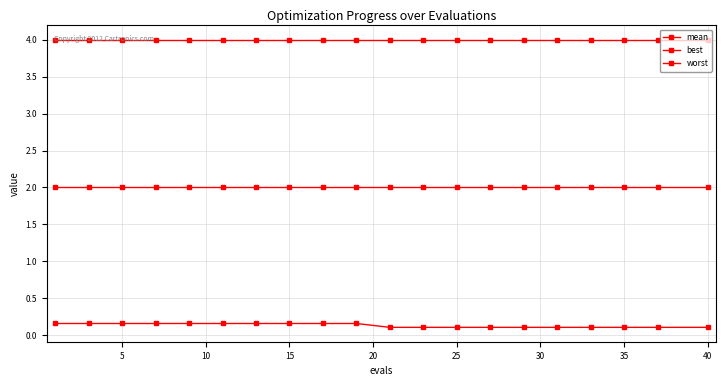

True or false: best and mean cross at least once.

False